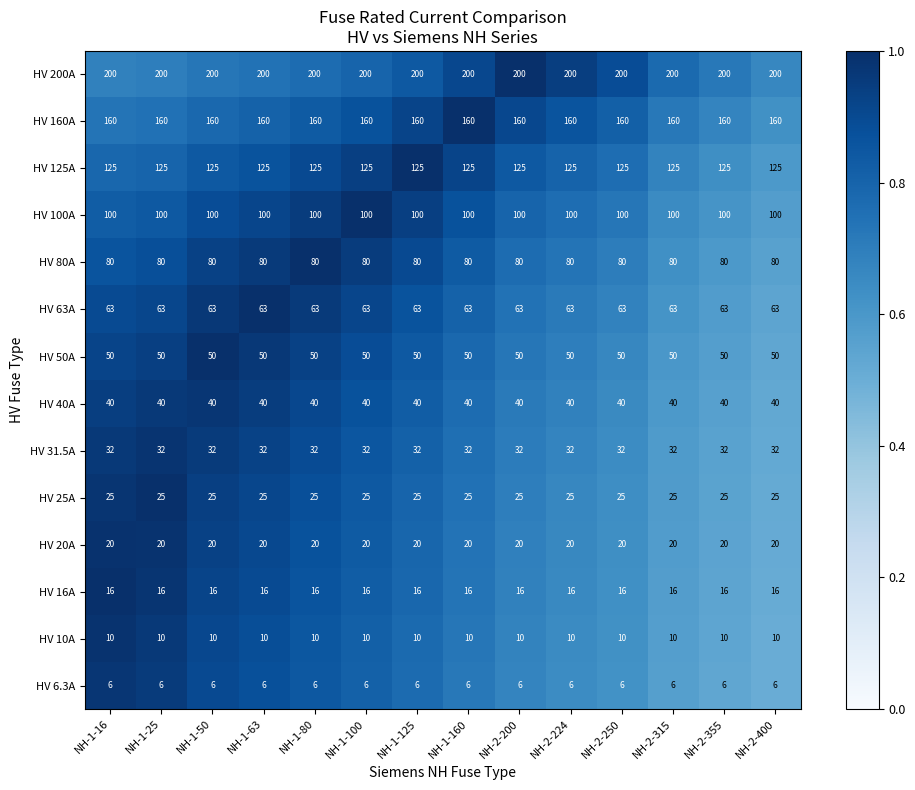

What is the total value across all series at NH-1-125?

927